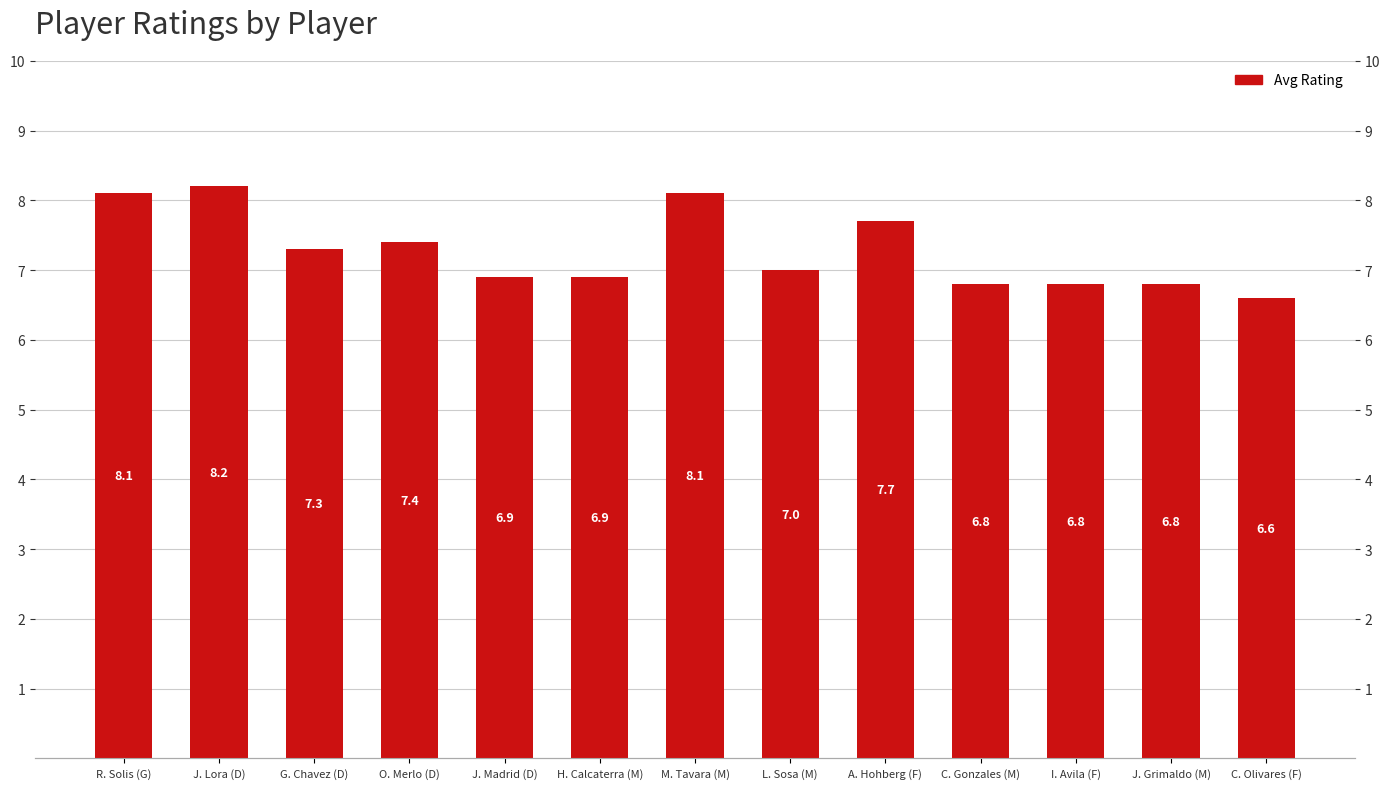

At which category does the chart reach its minimum across all series?

C. Olivares (F)